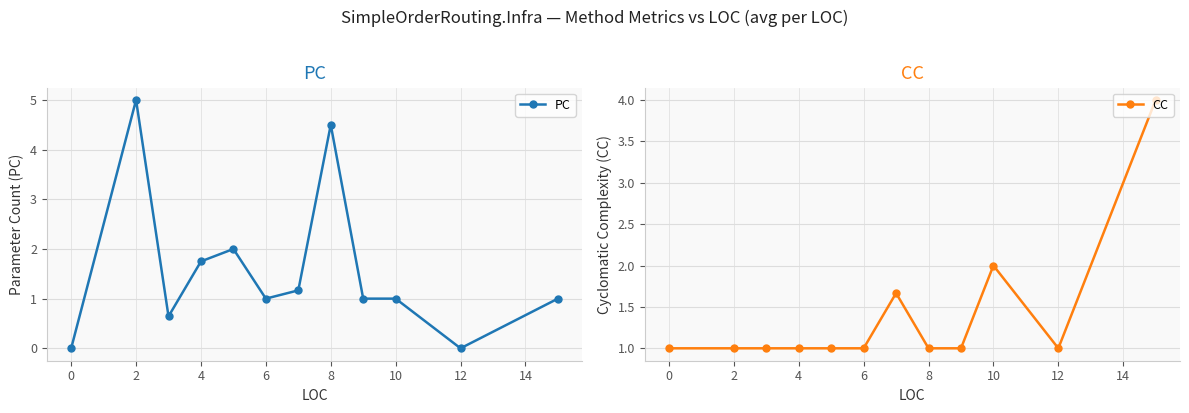

The value of PC at 4 is 1.8. True or false?

True